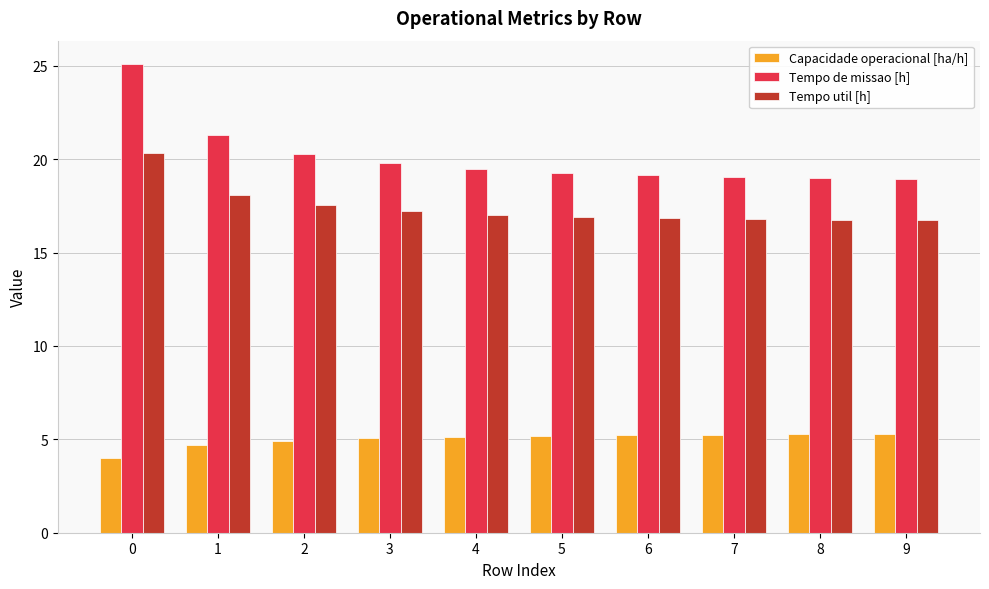

What is the total value across all series at 0?

49.4